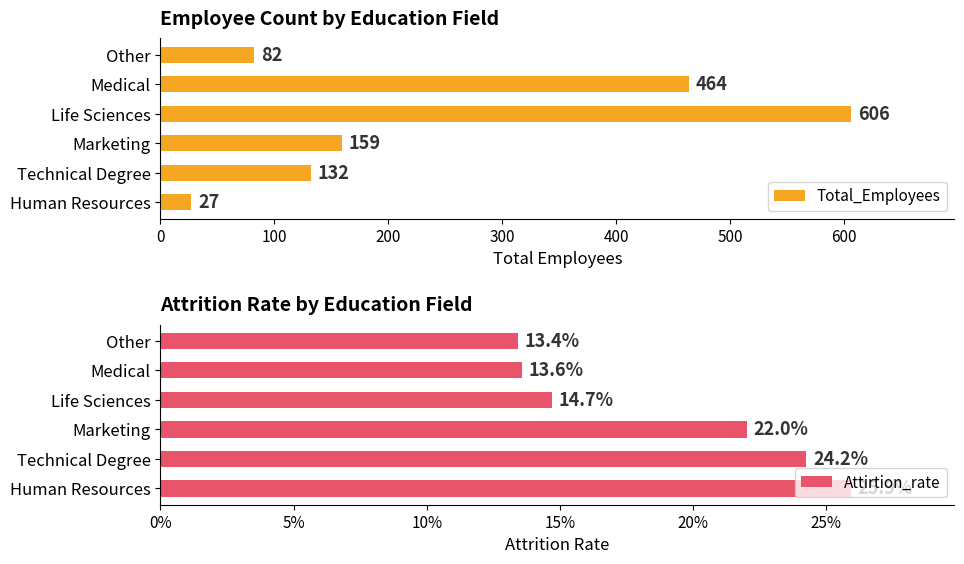

What is the sum of the Total_Employees values at Human Resources and Marketing?

186